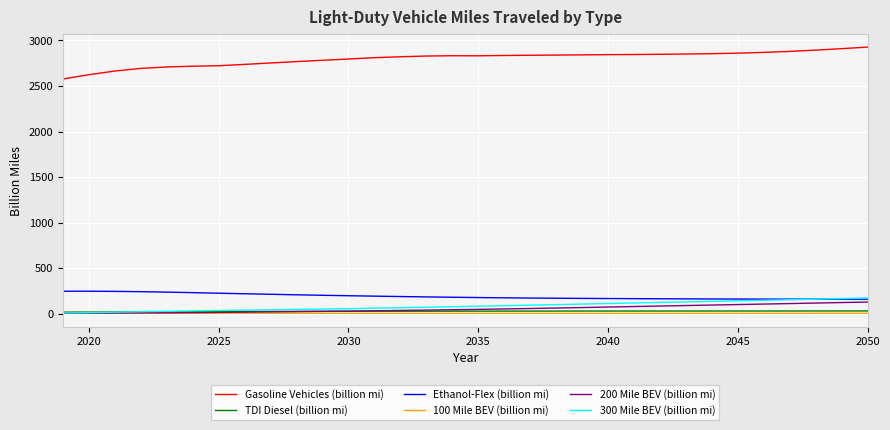

Which series has the largest total across all categories?

Gasoline Vehicles (billion mi)